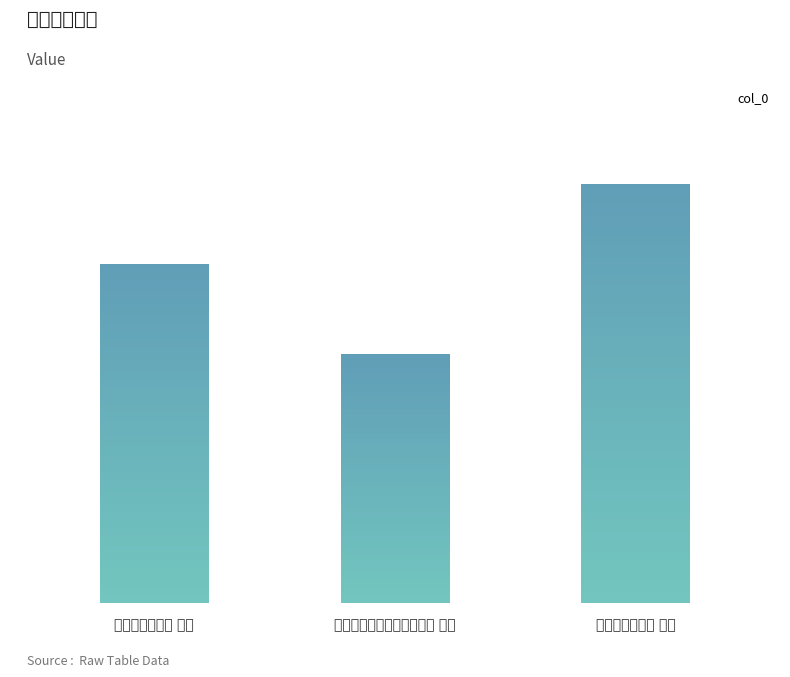

Are the bars horizontal?

No